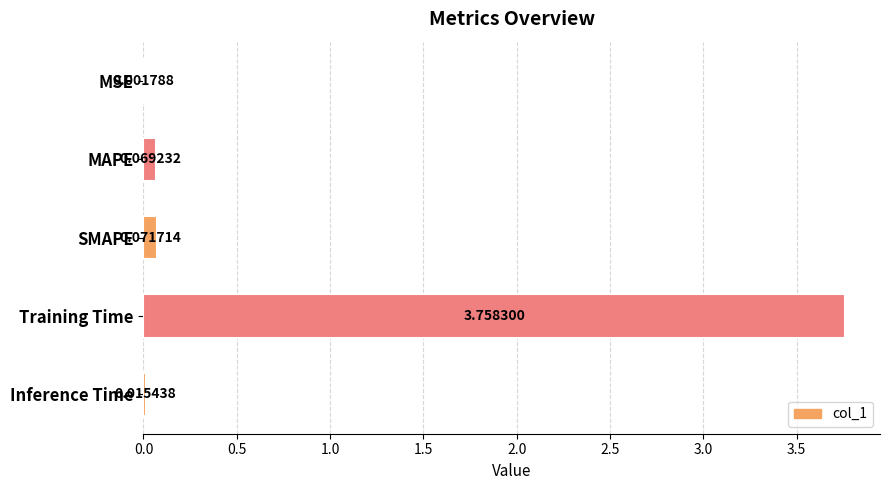

Between Inference Time and Training Time, which is larger?

Training Time